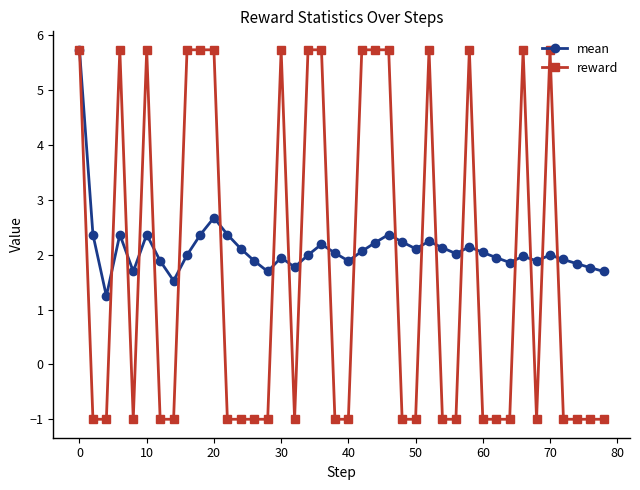

What is the value of the mean point at the 14th from the left?

1.9